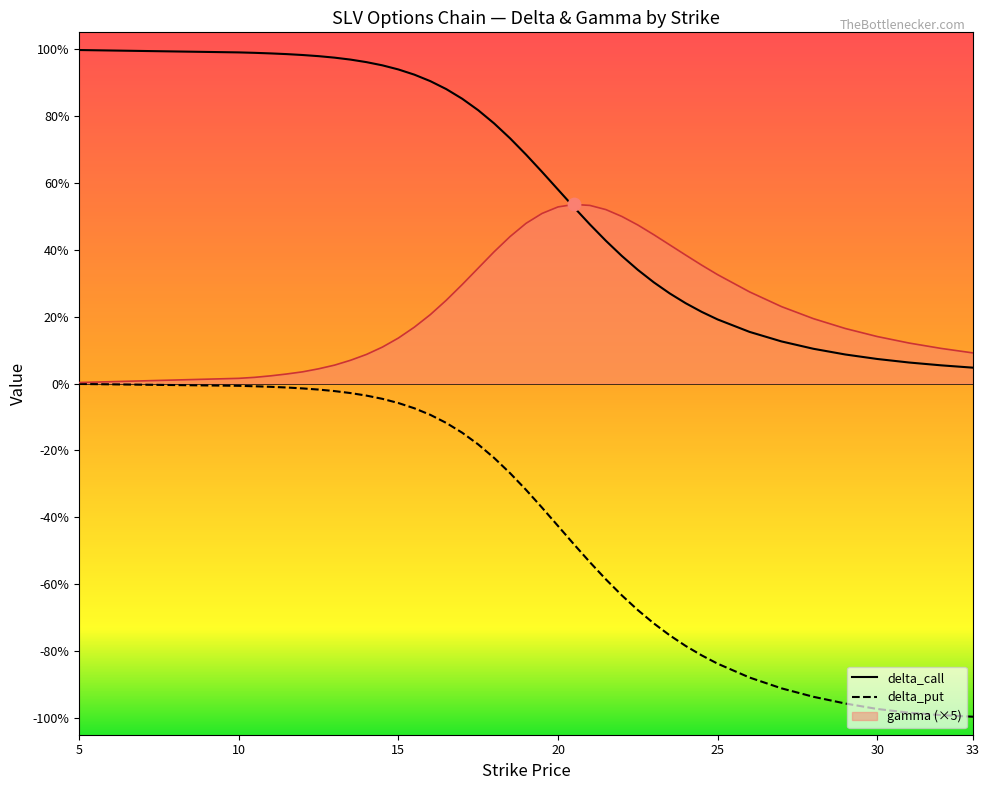

At how many categories does at least one series exceed 0?

40